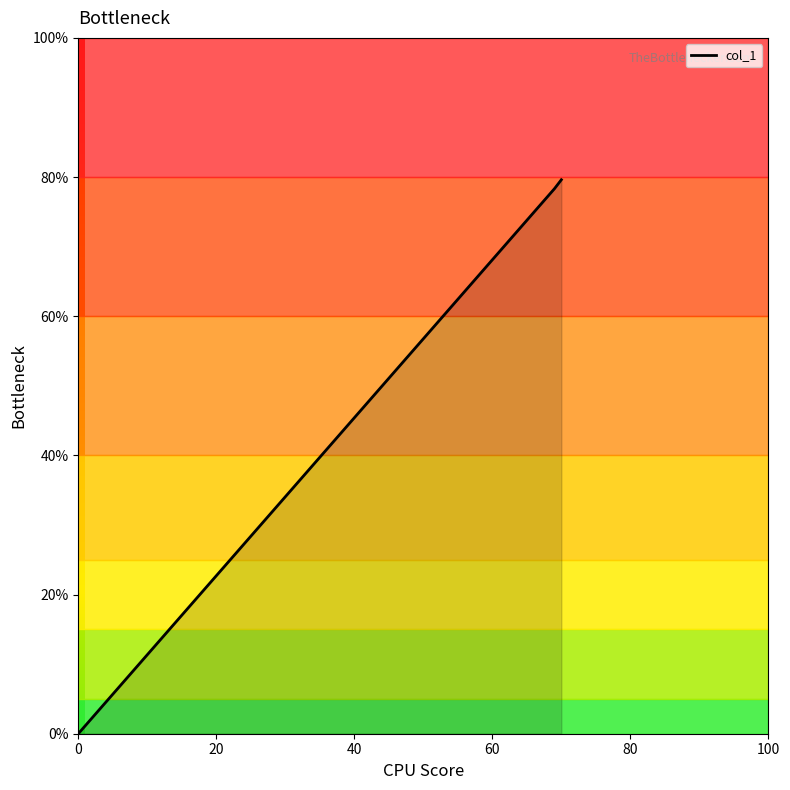

What is the sum of all values?

157.9